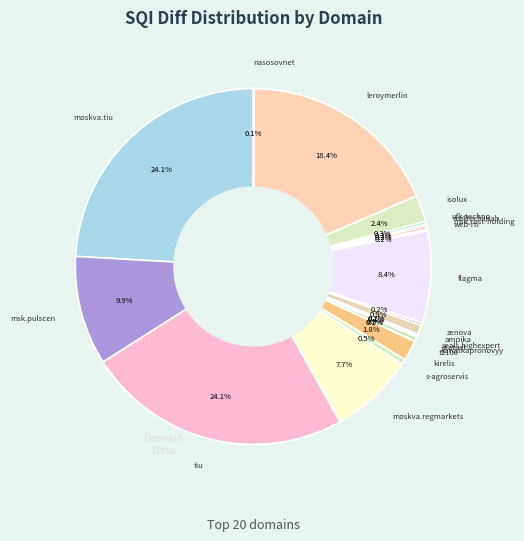

Do s-agroservis and moskva.regmarkets together represent more than half of the pie?

No